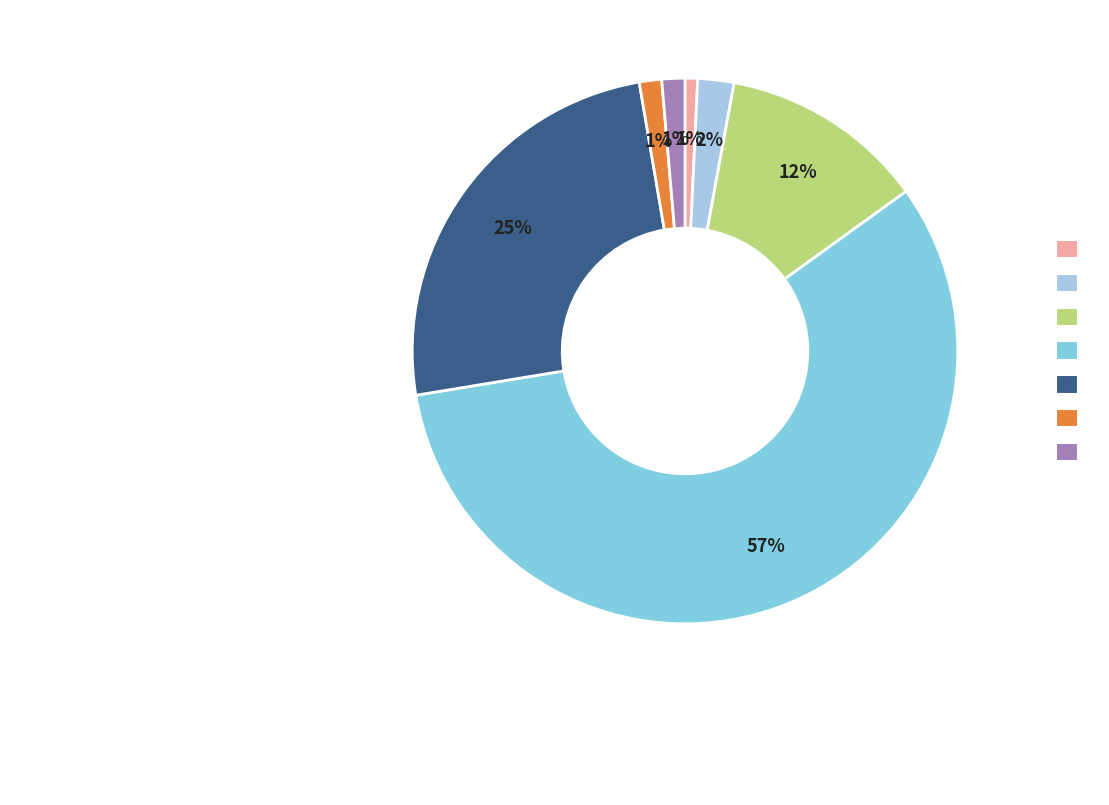

To the nearest percent, what is the difference between the largest and smallest slice percentages?

57%